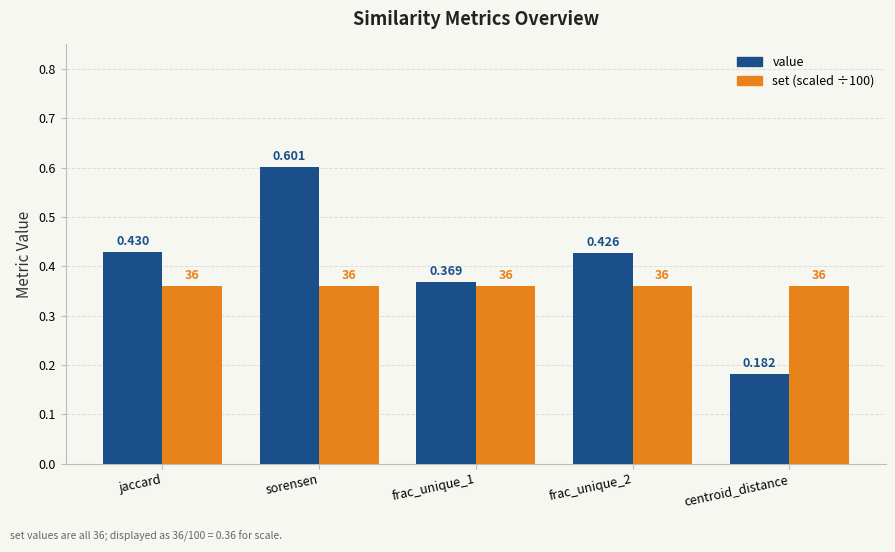

What is the greatest value displayed?

0.6